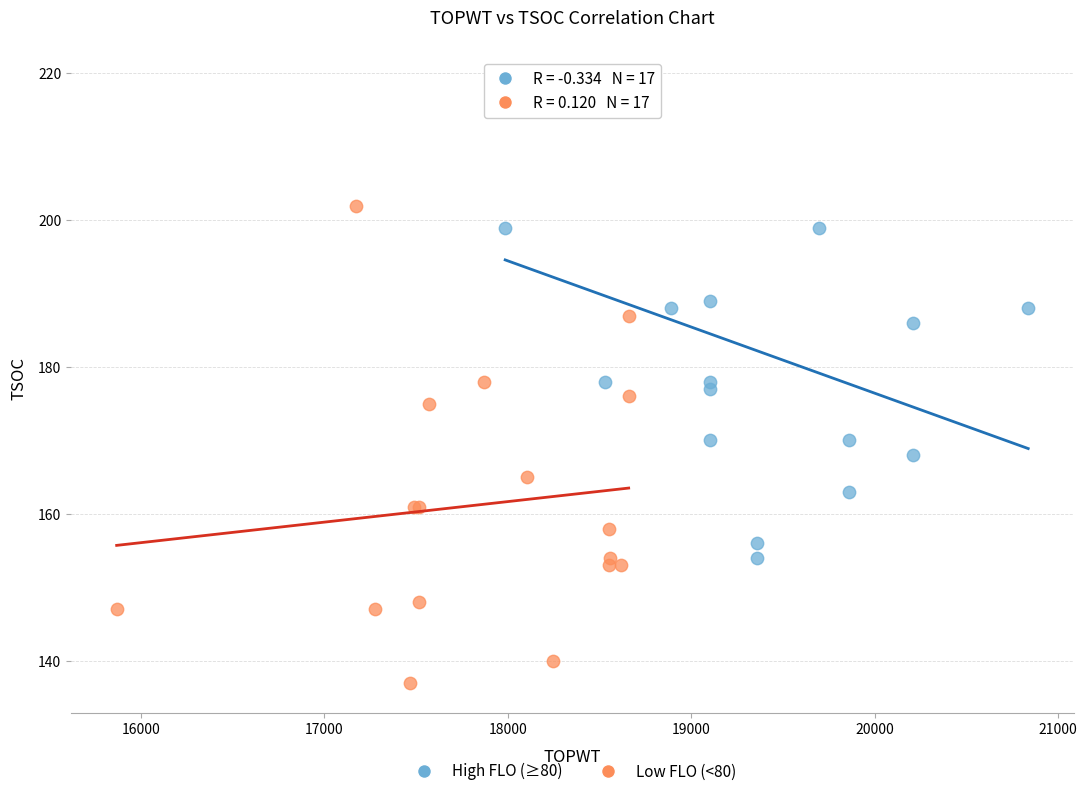

Which series contains the highest Y value?

High FLO (≥80)